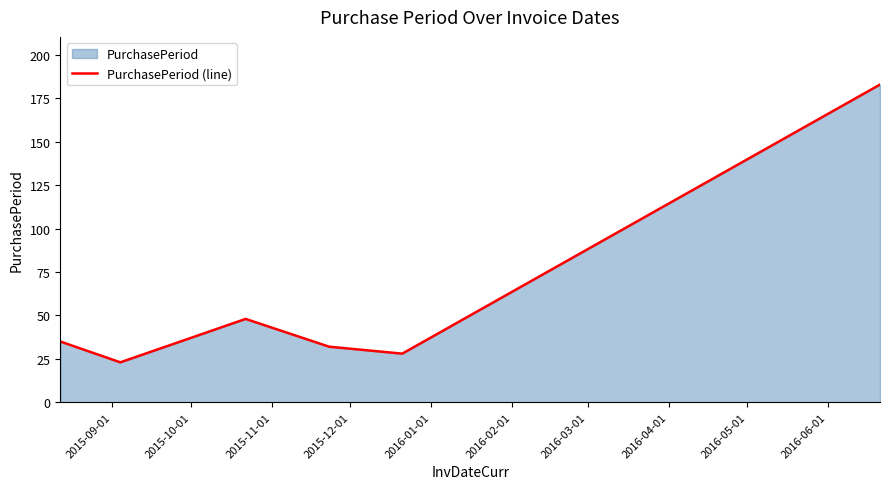

What is the difference between the second highest and minimum values?

25